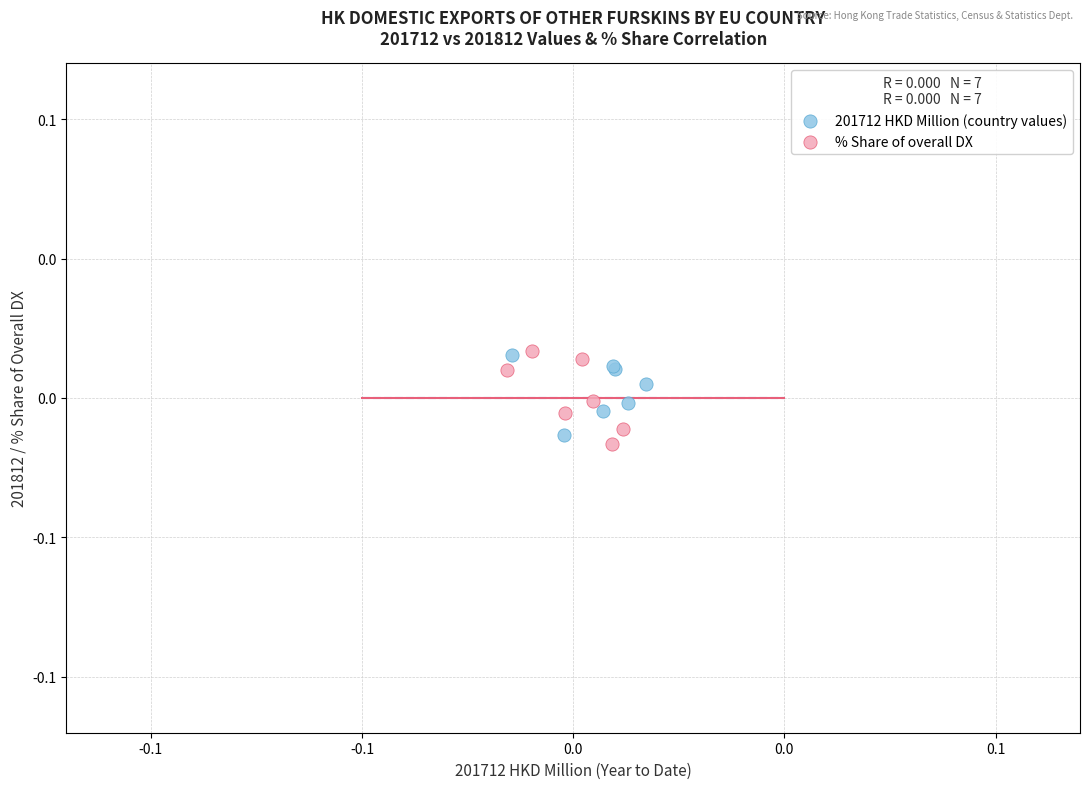

Which series contains the lowest Y value?

% Share of overall DX